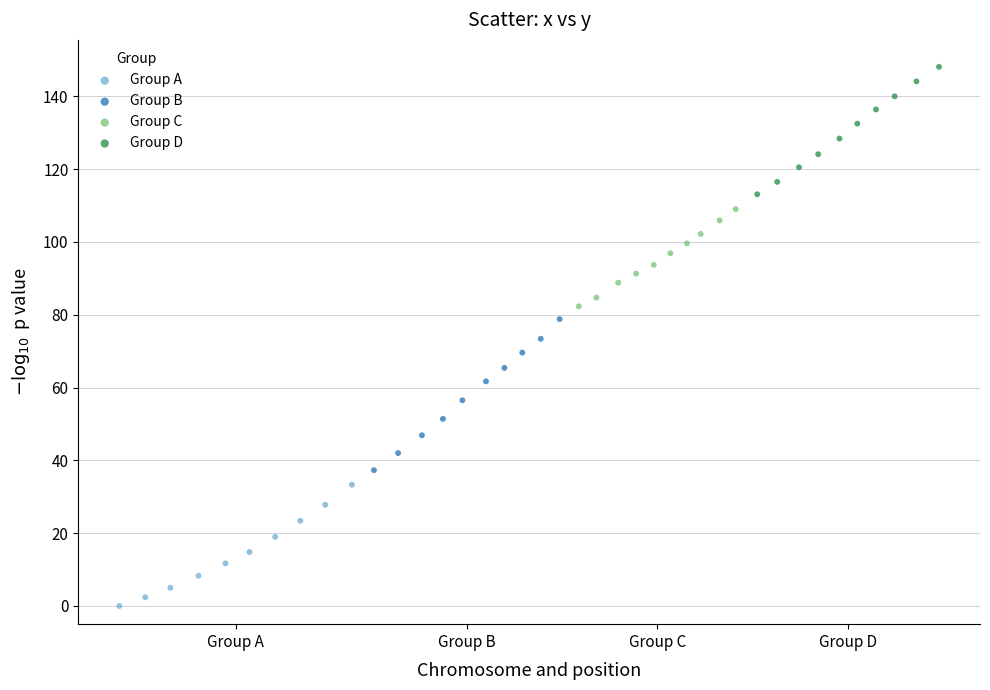

Which series reaches the minimum Y coordinate?

Group A